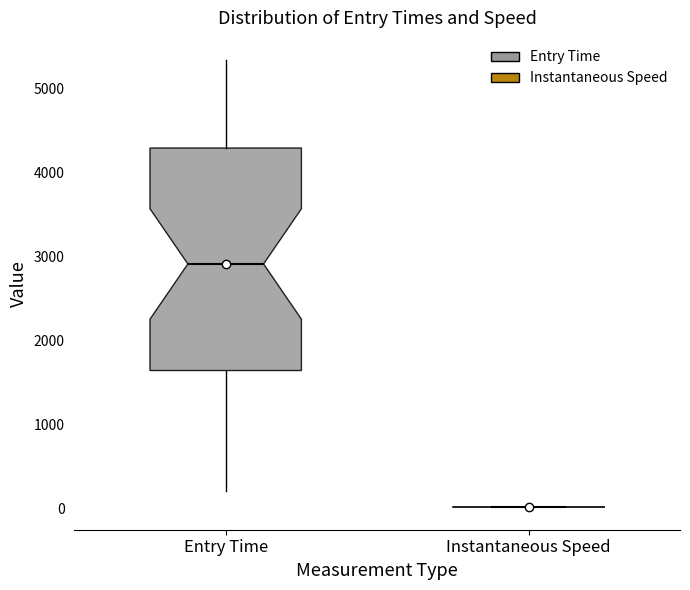

Where does the lower whisker of the box for Entry Time end on the y-axis? The values are not printed on the chart, so give them approximately, as read against the axis.

200